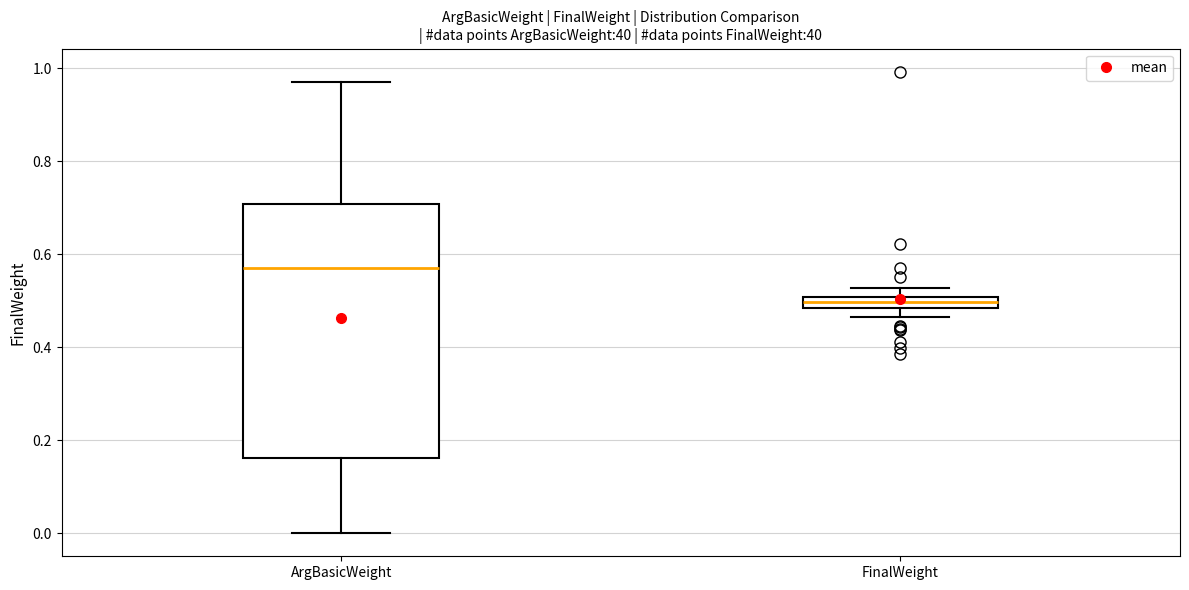

Which box has the lowest median line?

FinalWeight